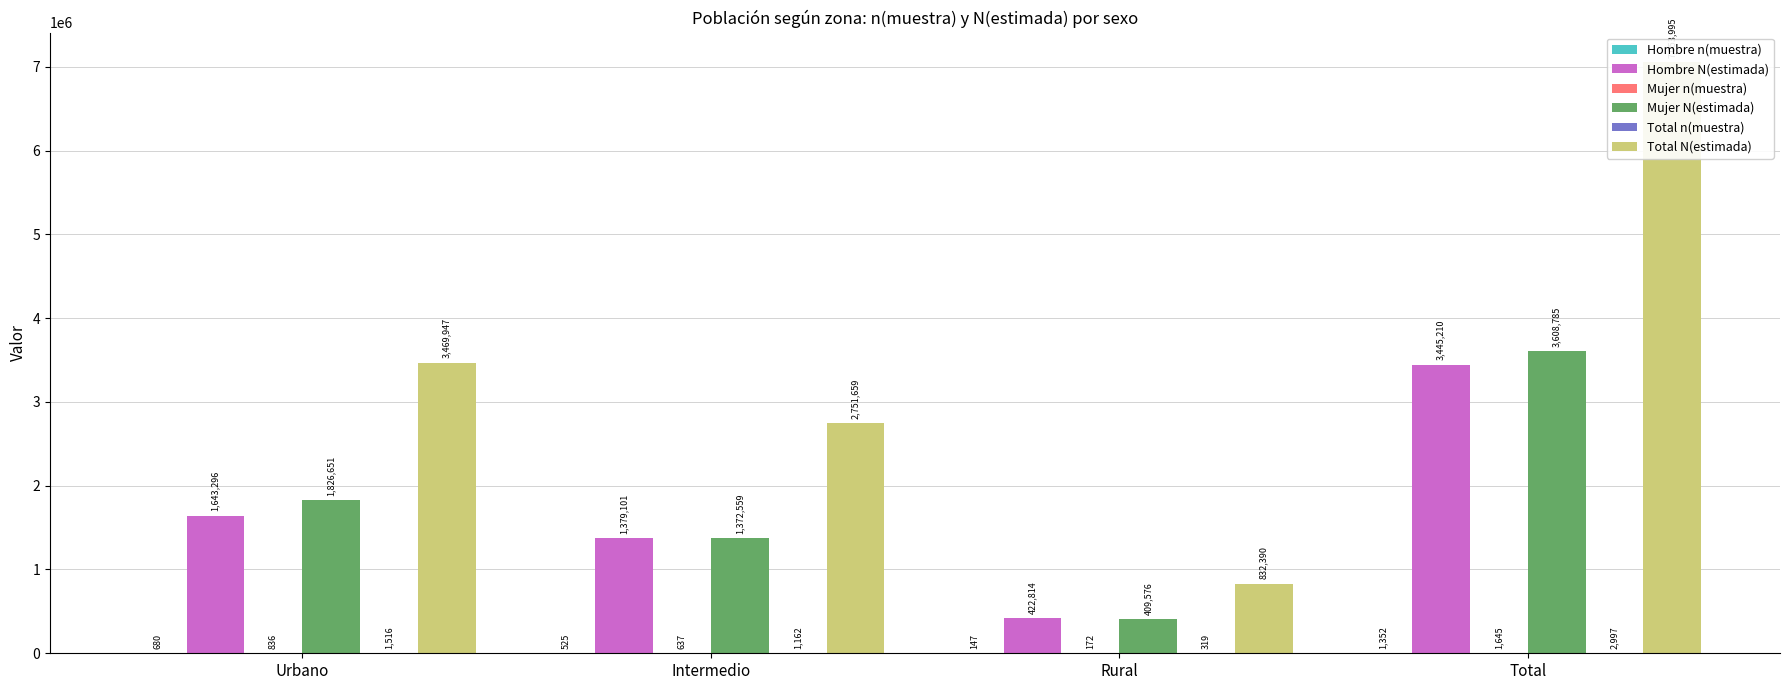

Which series has the largest total across all categories?

Total N(estimada)